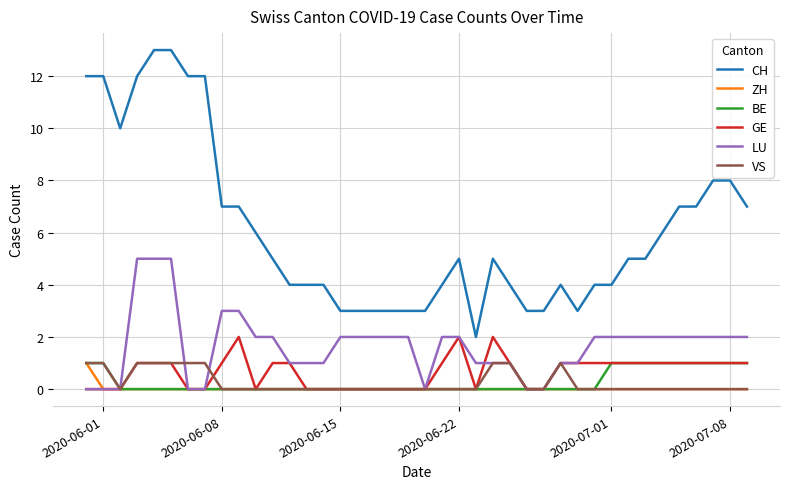

Which series has the largest range (max minus min)?

CH